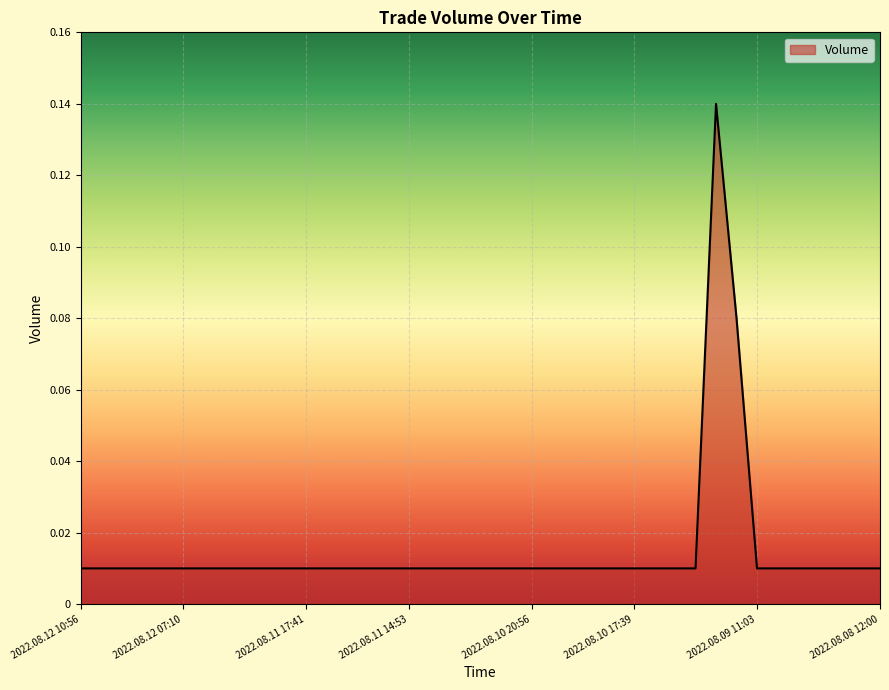

How many lines are shown in the chart?

1